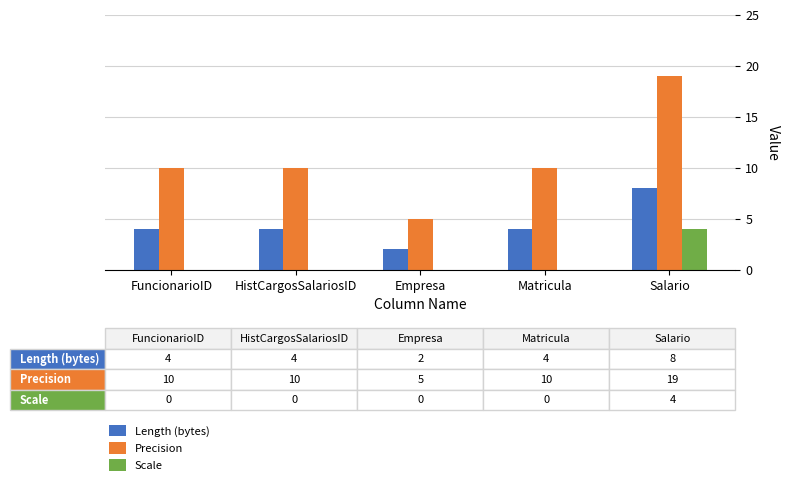

The Precision series shows 18 at HistCargosSalariosID. True or false?

False